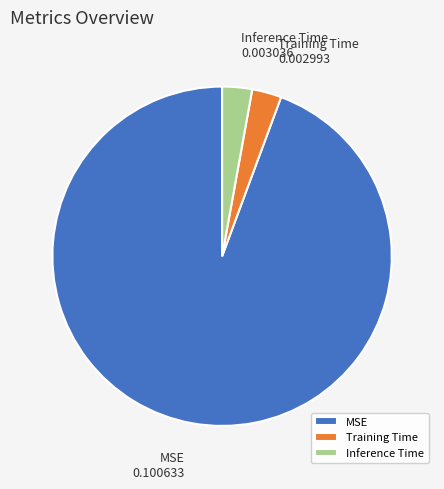

Is the sum of Inference Time and Training Time greater than half?

No